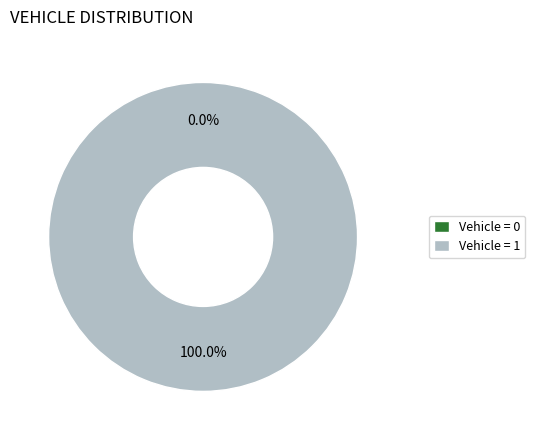

To the nearest percent, what portion does 1 represent?

100%